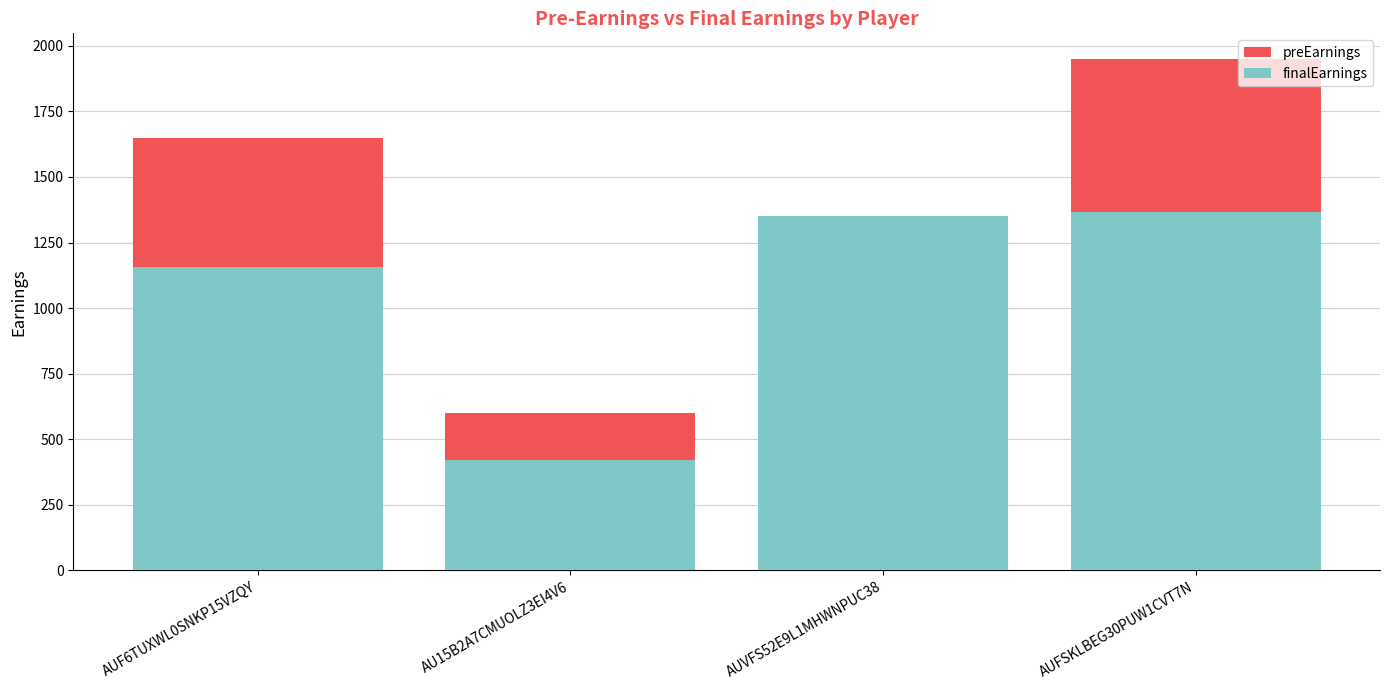

At which category is the sum across all series the highest?

AUFSKLBEG30PUW1CVT7N